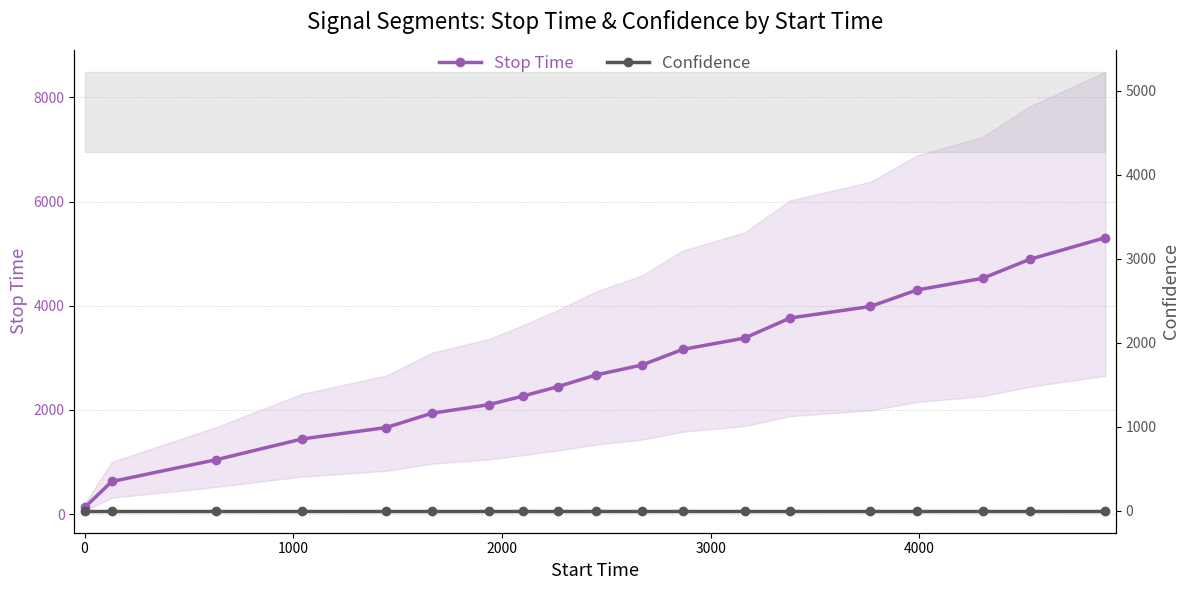

True or false: Confidence and Stop Time cross at least once.

False